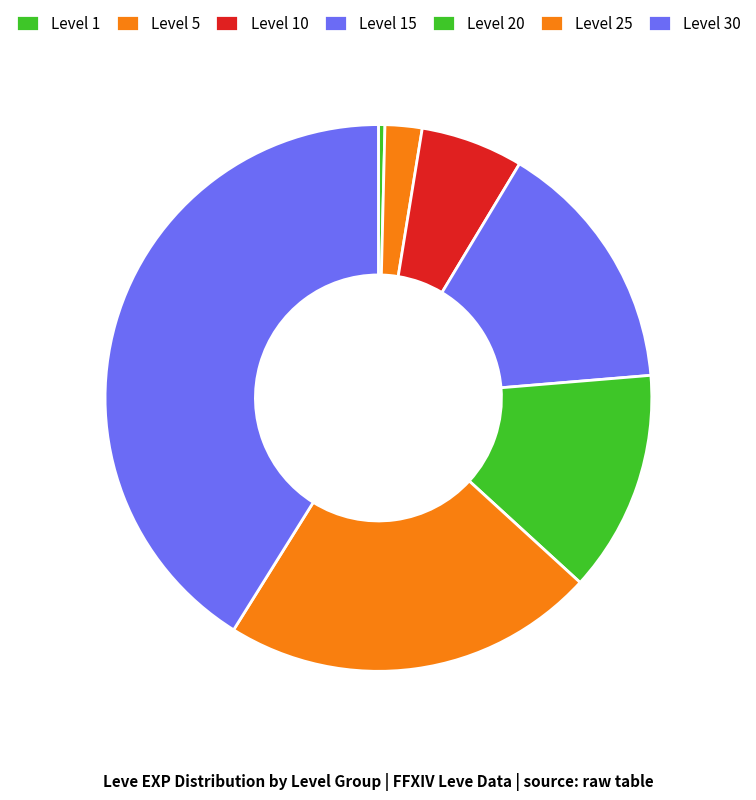

How many segments does this pie chart have?

7